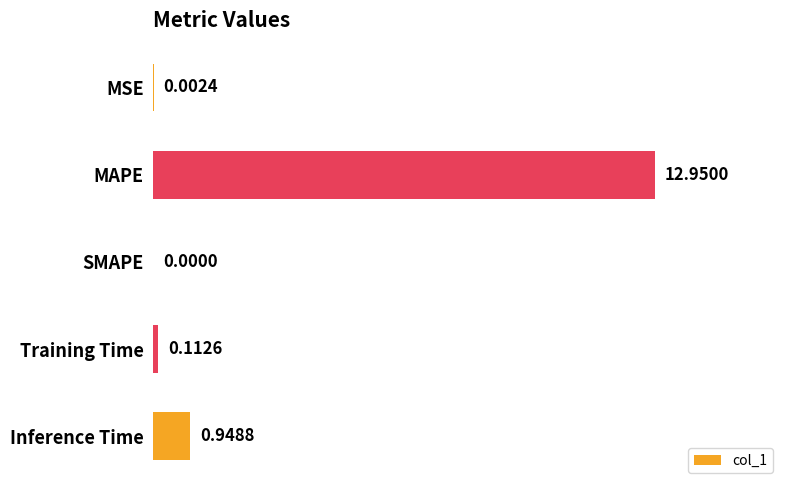

At which label is the value closest to 6?

Inference Time